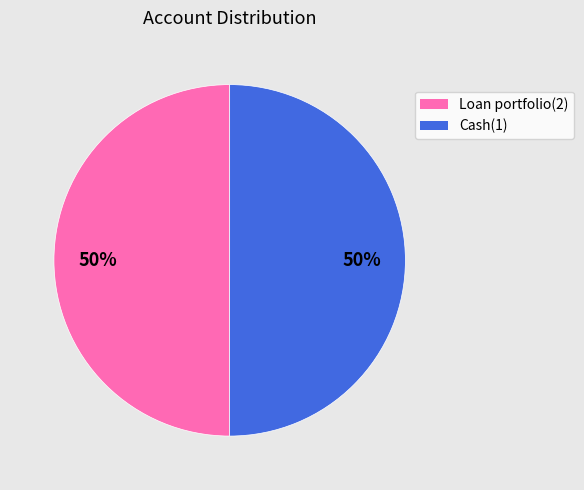

Is it true that Cash(1) is 57% of the pie?

False